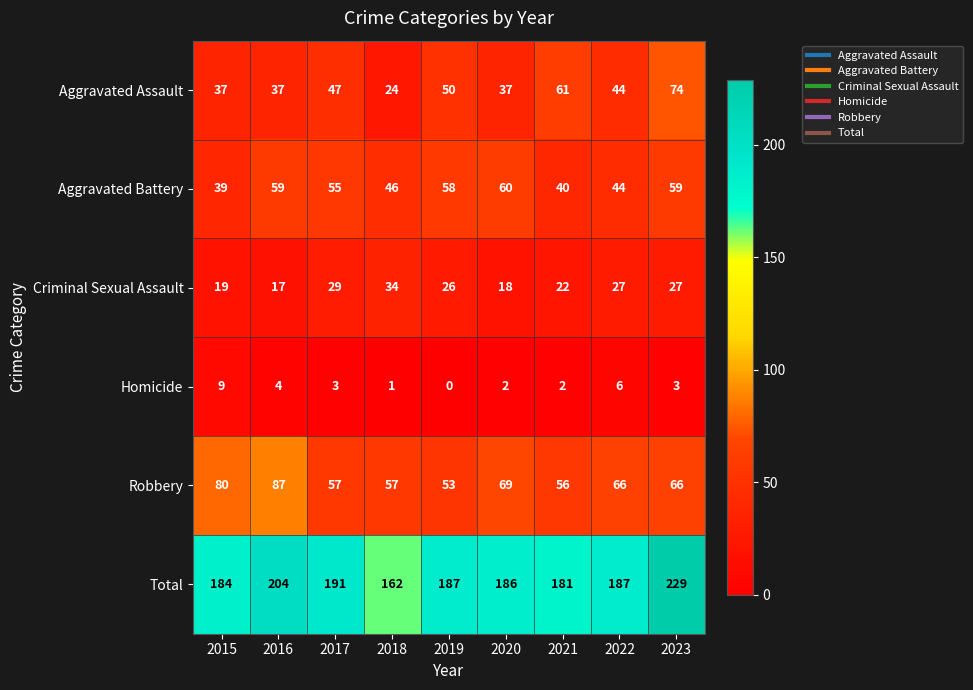

At which label does Aggravated Assault reach its minimum?

2018